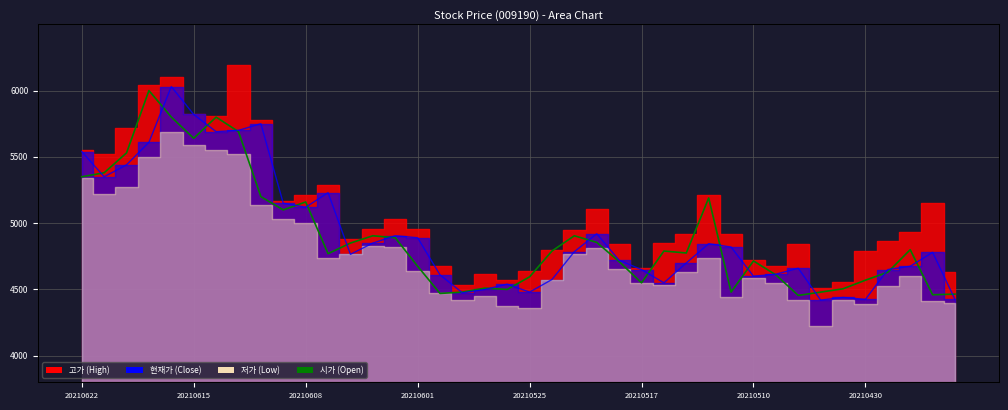

How many lines are shown in the chart?

2